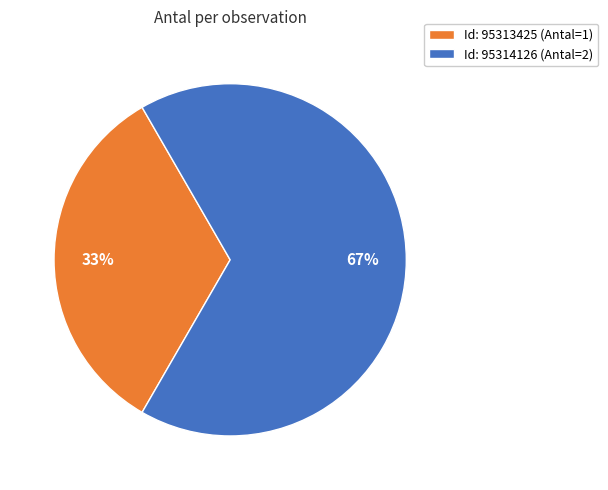

Approximately how many times larger is the value at Id: 95313425 (Antal=1) compared to Id: 95314126 (Antal=2)?

0.5